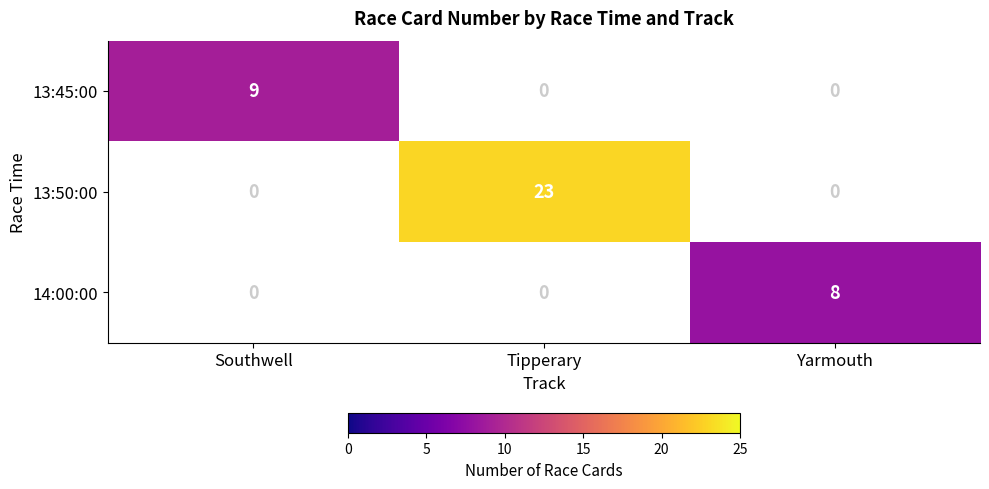

The value of 13:45:00 at Southwell is 2. True or false?

False